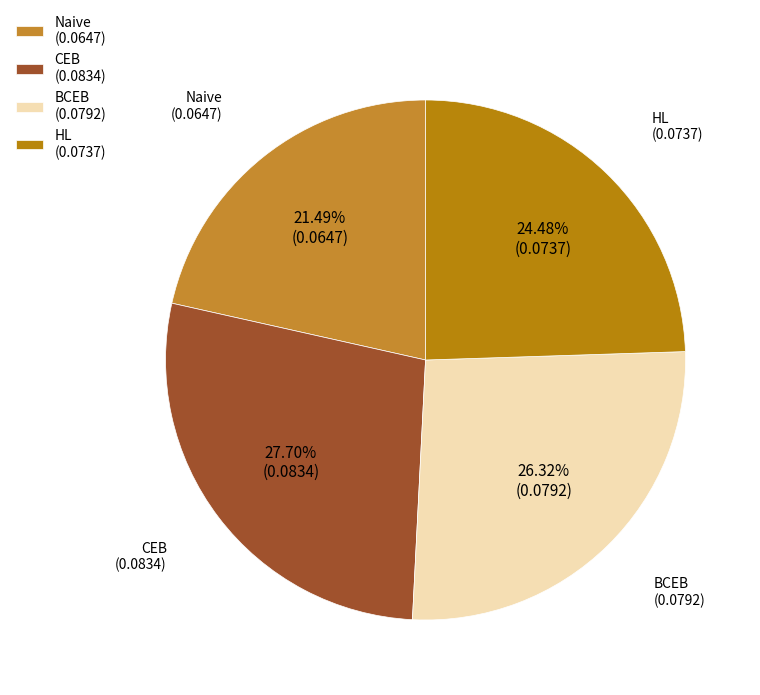

Which has a higher value, HL or BCEB?

BCEB